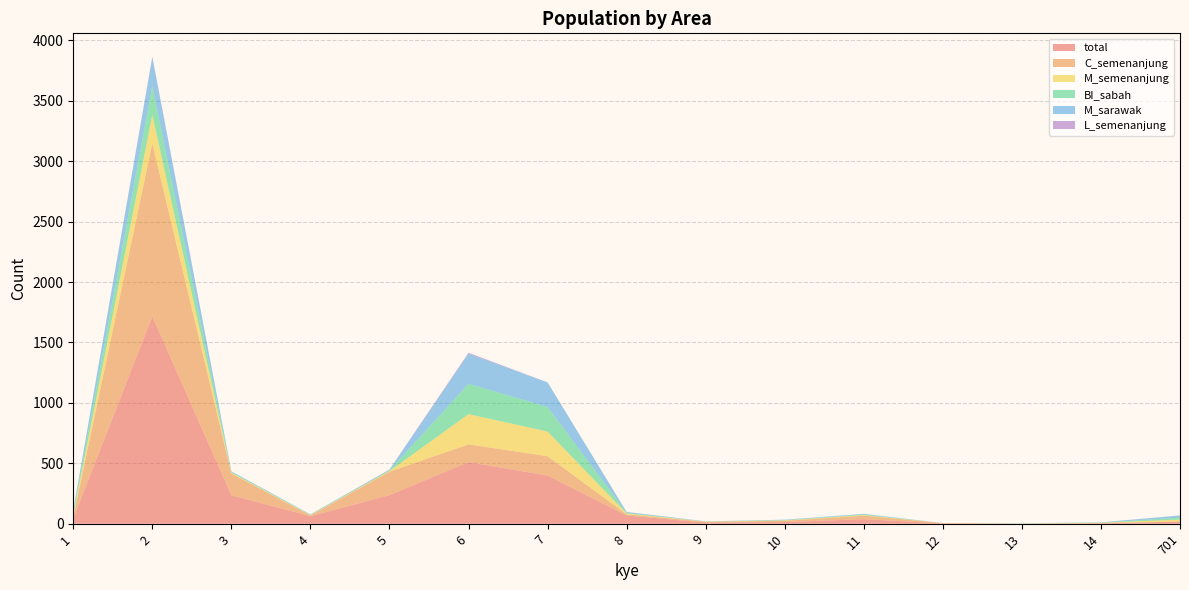

Reading left to right, what are all the values shown in this chart?

total: 44	1716	236	63	237	510	399	68	10	14	38	3	1	4	18
C_semenanjung: 12	1431	180	6	194	147	160	11	7	11	29	3	0	2	0
M_semenanjung: 19	237	6	3	5	250	204	6	1	3	5	0	1	2	17
BI_sabah: 19	238	6	3	6	251	203	6	1	3	5	0	1	2	16
M_sarawak: 19	238	6	3	5	250	204	6	1	3	5	0	1	2	17
L_semenanjung: 0	5	0	0	2	7	0	1	0	0	0	0	0	0	1